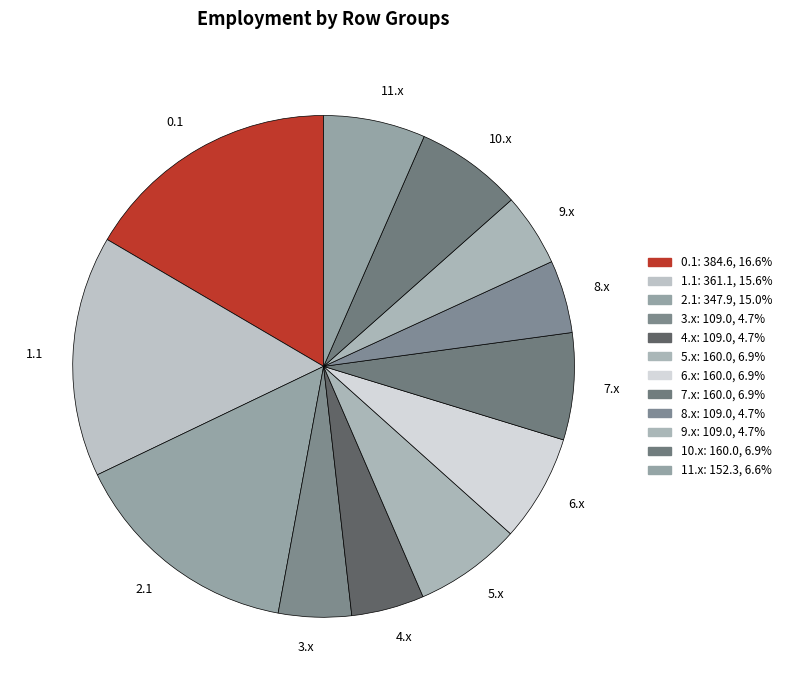

Do 11.x and 8.x together represent more than half of the pie?

No